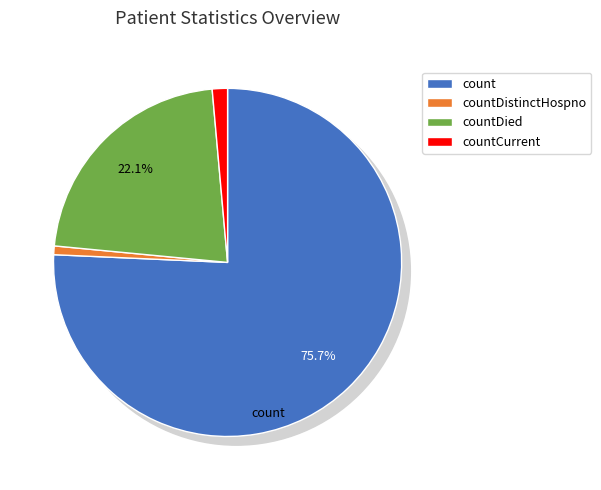

Does count represent more than half of the total?

Yes